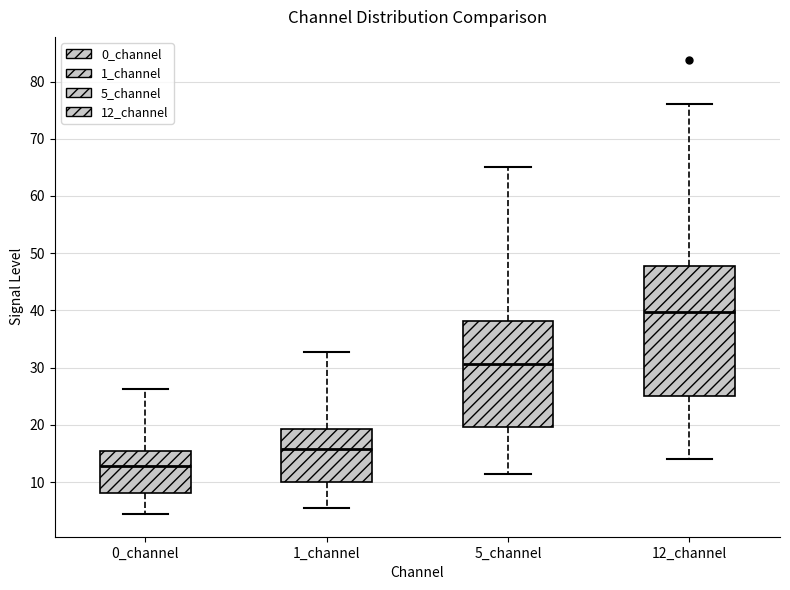

Which box is the tallest, from its lower edge to its upper edge?

12_channel